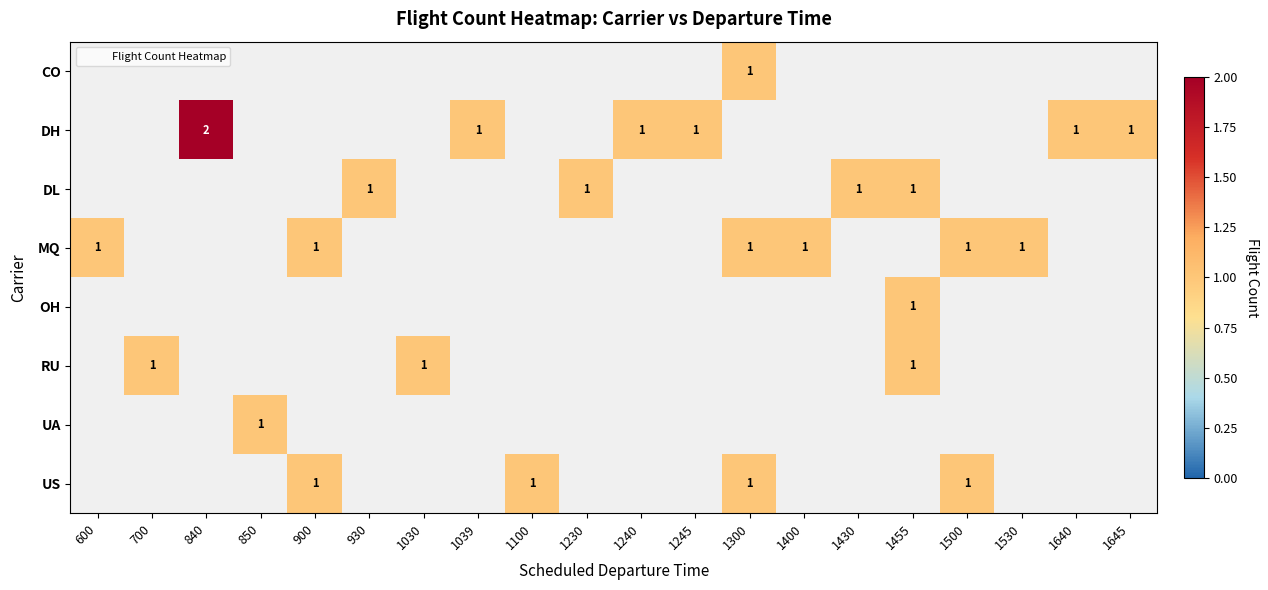

What value does the DL series have at 1455?

1.0